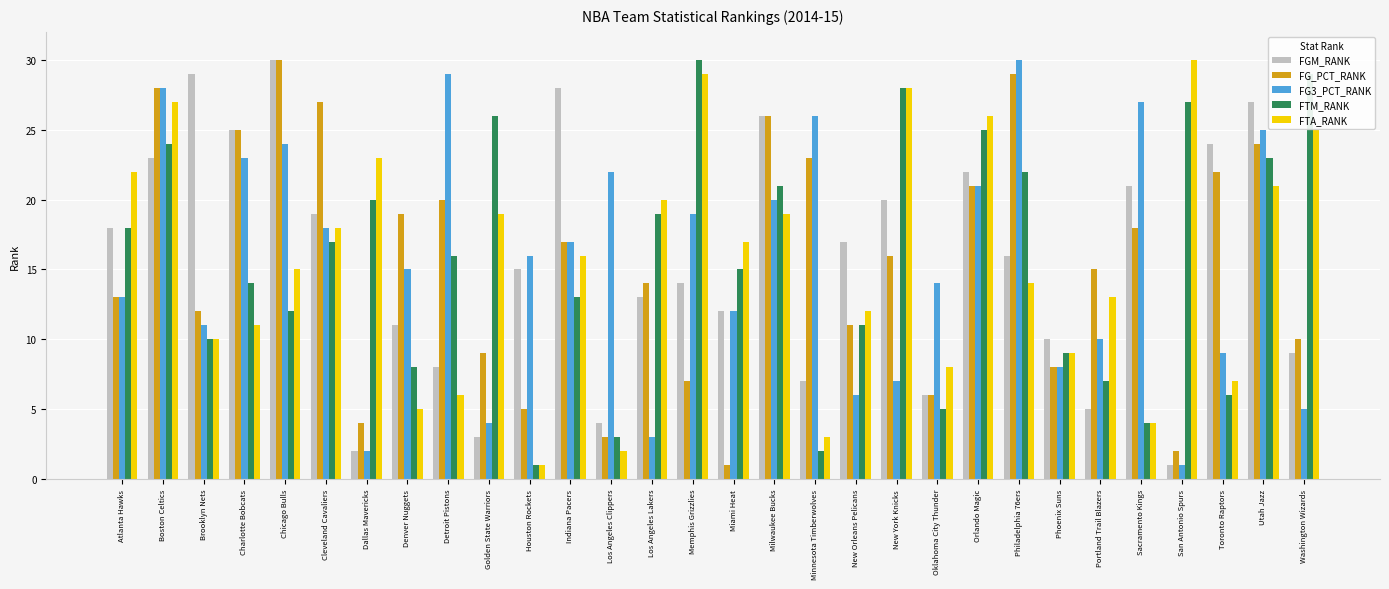

What is the label of the 15th bar from the left?

Memphis Grizzlies